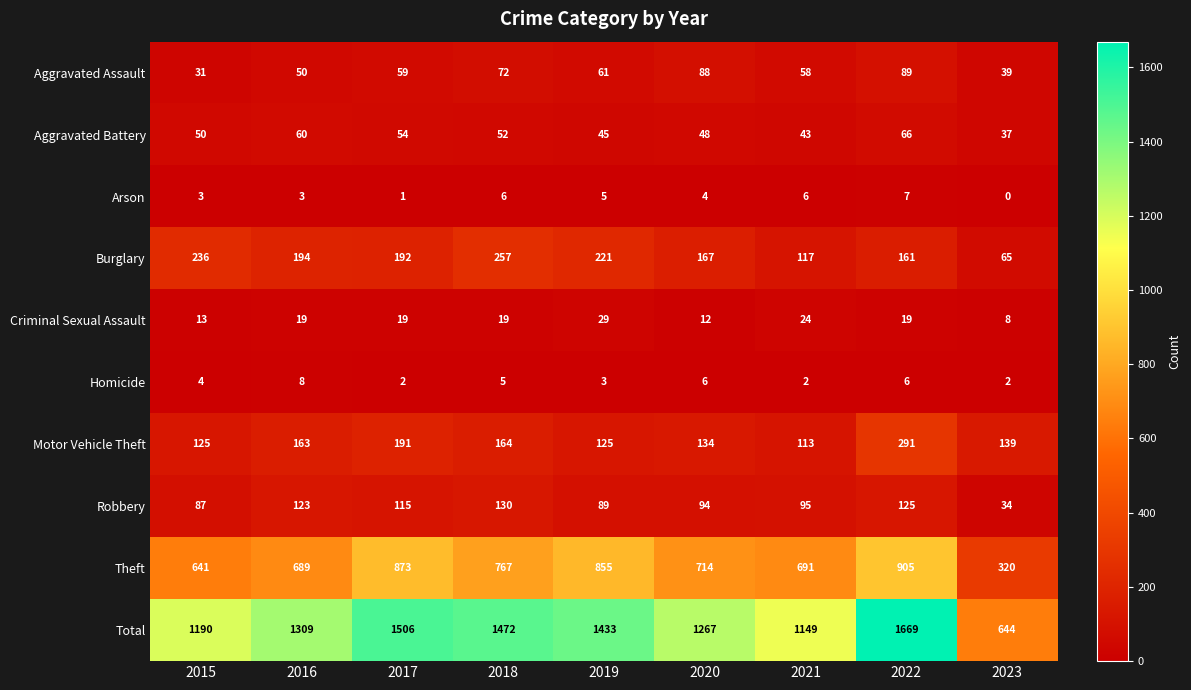

What is the greatest value displayed?

1669